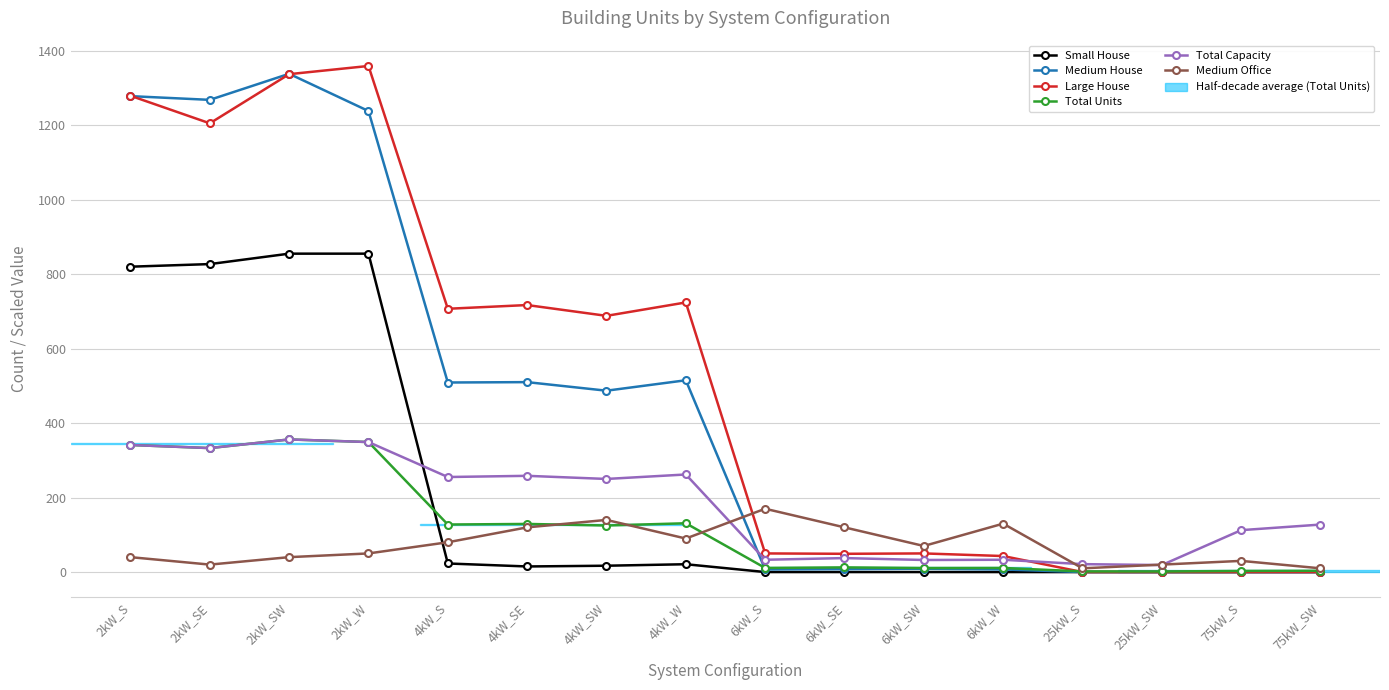

What is the greatest value displayed?

1359.0